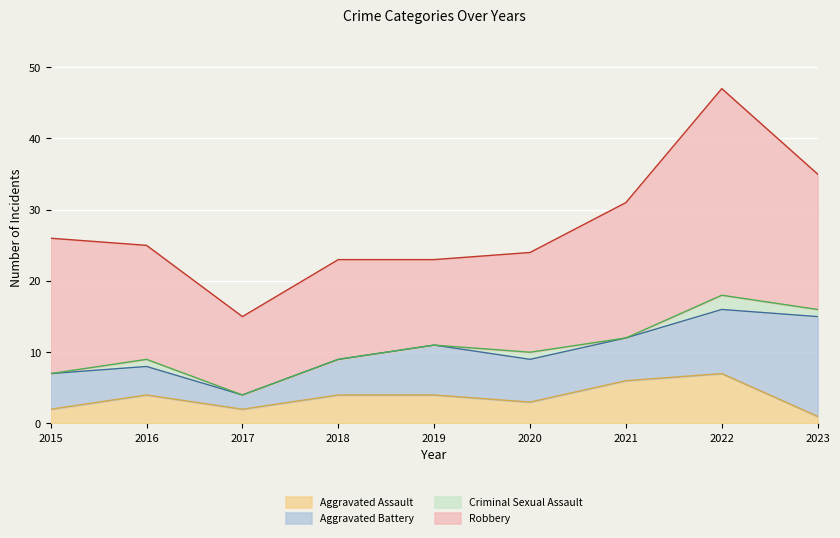

Reading left to right, list all the values displayed in this chart.

Aggravated Assault: 2	4	2	4	4	3	6	7	1
Aggravated Battery: 5	4	2	5	7	6	6	9	14
Criminal Sexual Assault: 0	1	0	0	0	1	0	2	1
Robbery: 19	16	11	14	12	14	19	29	19